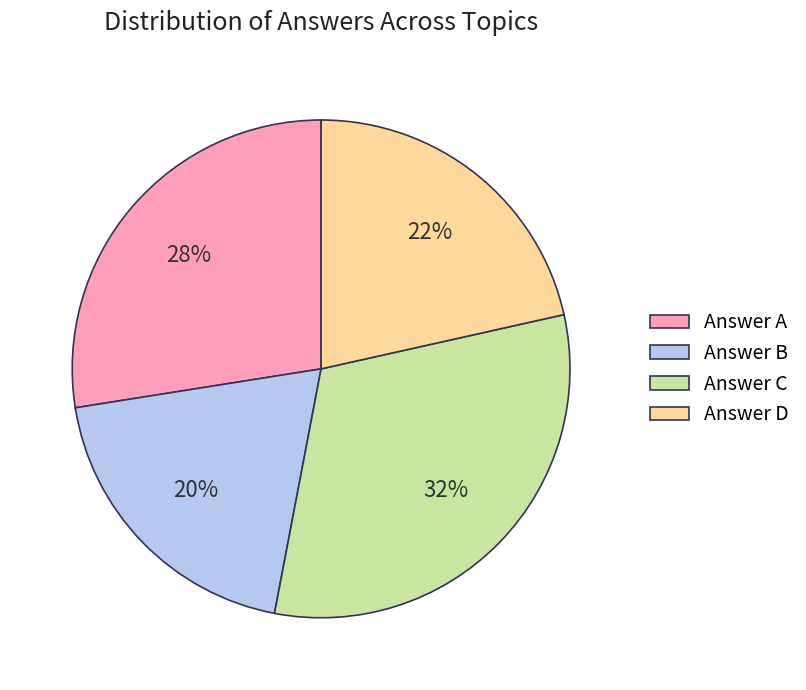

Which category has the smallest portion of the pie?

Answer B